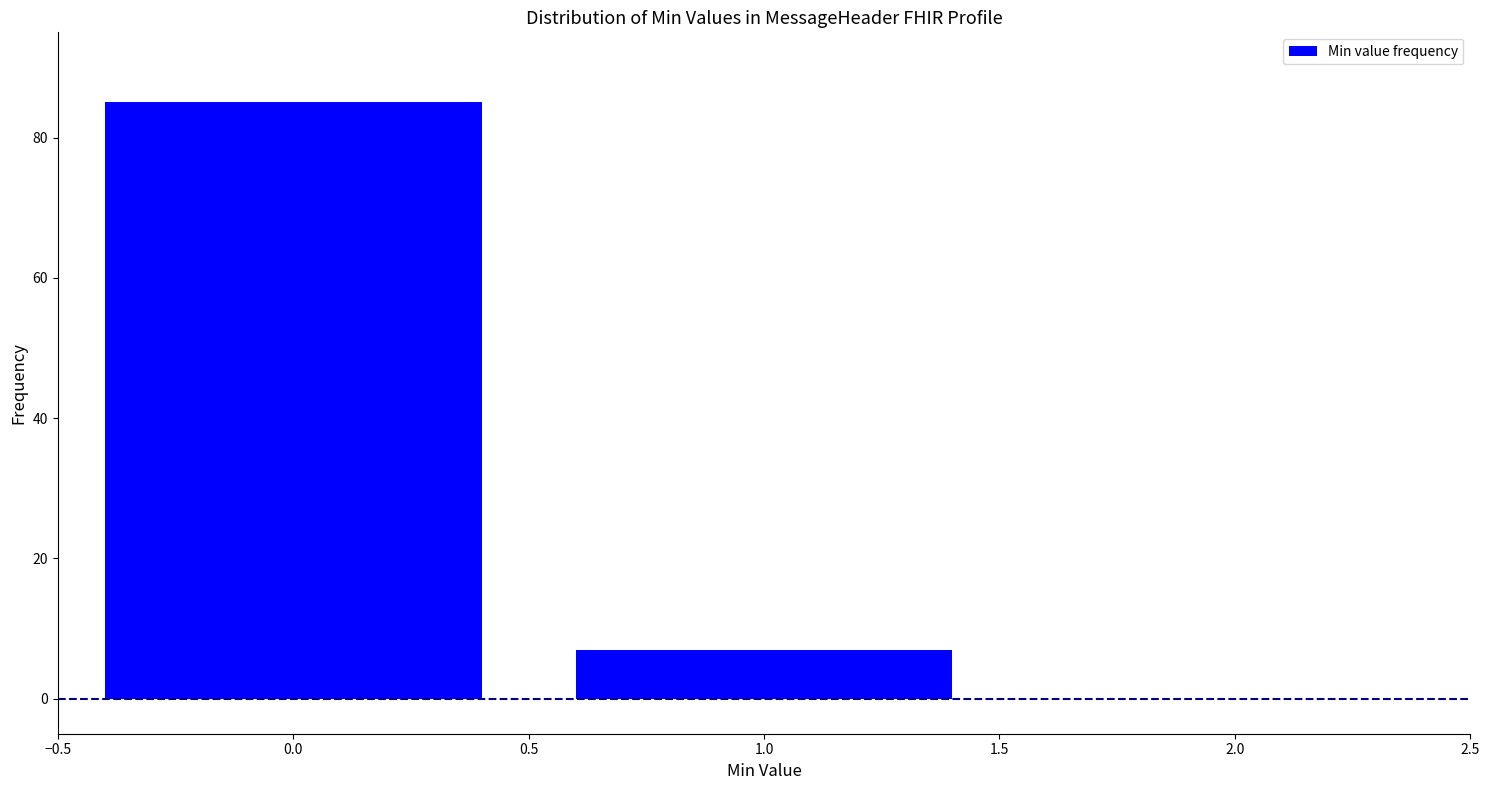

Reading left to right, list all the values displayed in this chart.

85	7